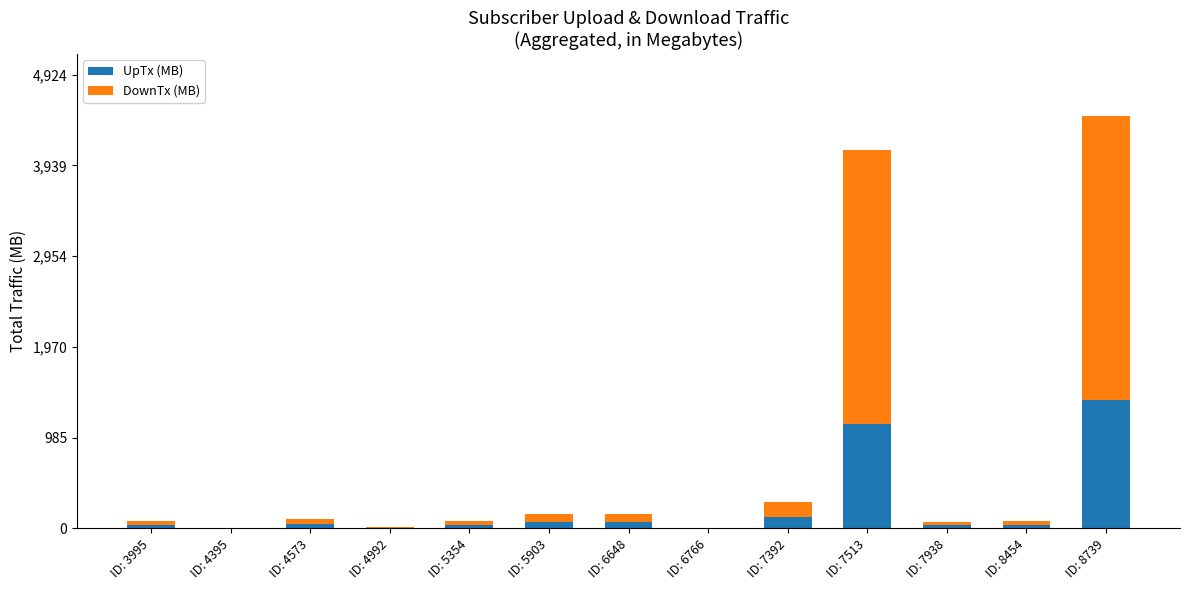

Is it true that UpTx (MB) equals 34.6 at ID: 5354?

True